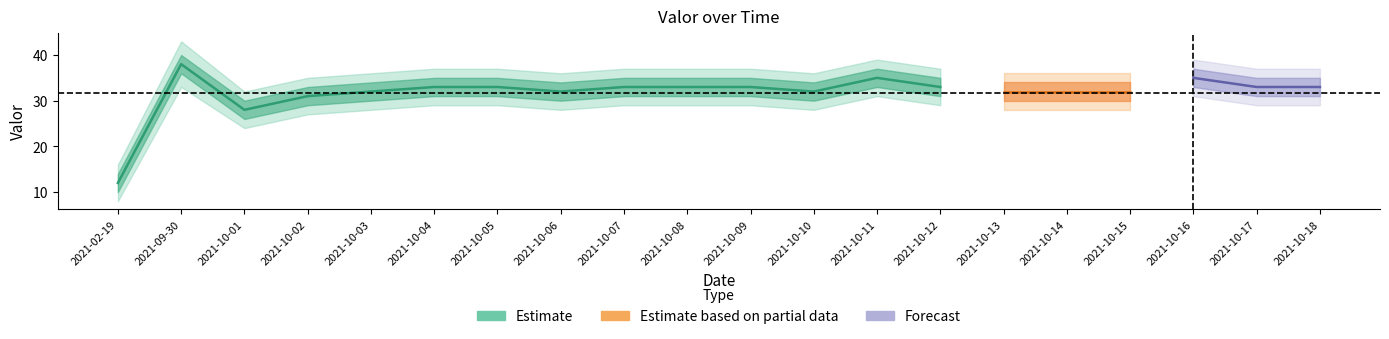

List the labels in order of value, largest first.

2021-09-30, 2021-10-11, 2021-10-16, 2021-10-04, 2021-10-05, 2021-10-07, 2021-10-08, 2021-10-09, 2021-10-12, 2021-10-17, 2021-10-18, 2021-10-03, 2021-10-06, 2021-10-10, 2021-10-13, 2021-10-14, 2021-10-15, 2021-10-02, 2021-10-01, 2021-02-19